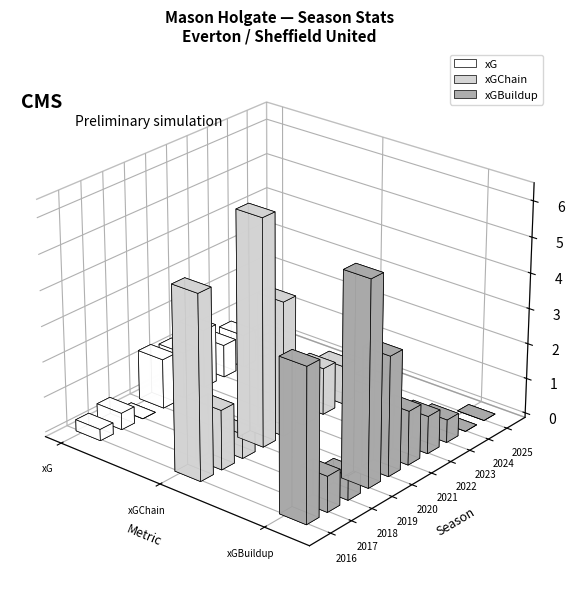

What value does the xGBuildup series have at 2019?

5.7